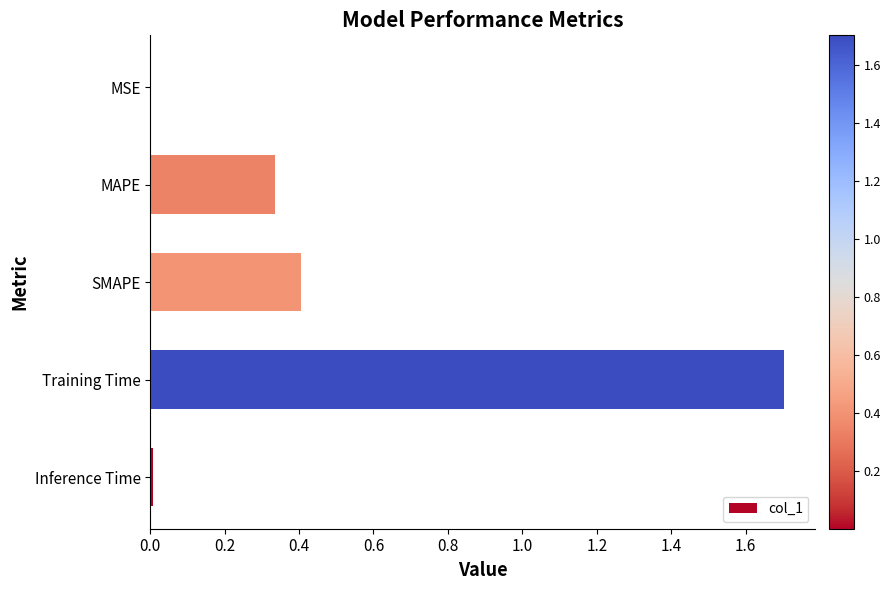

What is the approximate value at Training Time?

1.7